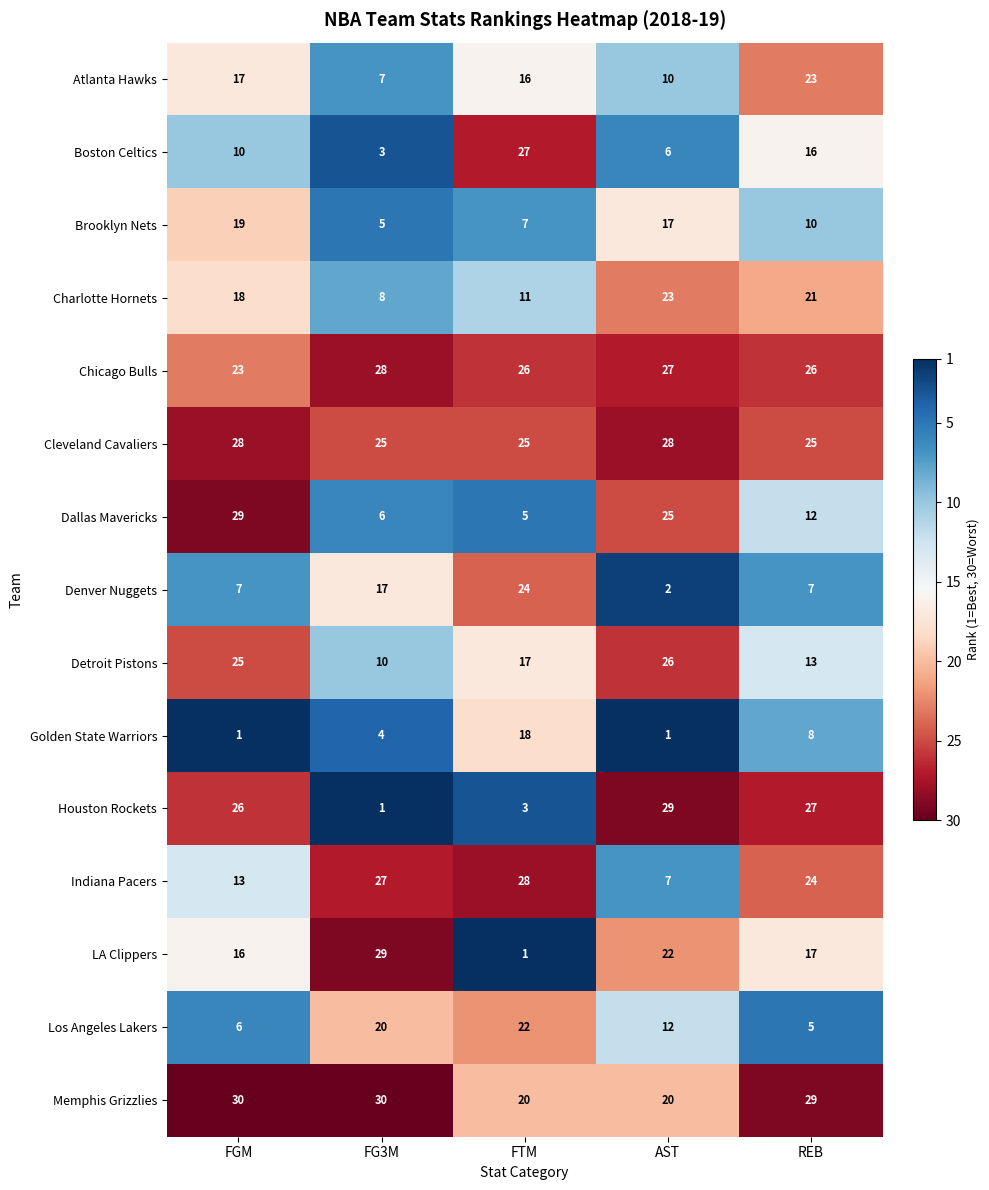

Is it true that Denver Nuggets equals 12 at REB?

False